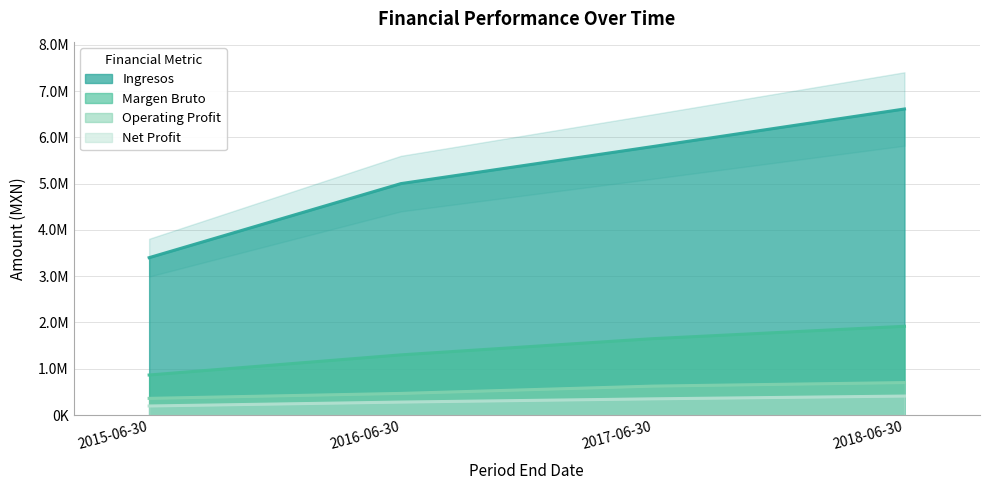

Which series has the largest total across all categories?

Ingresos